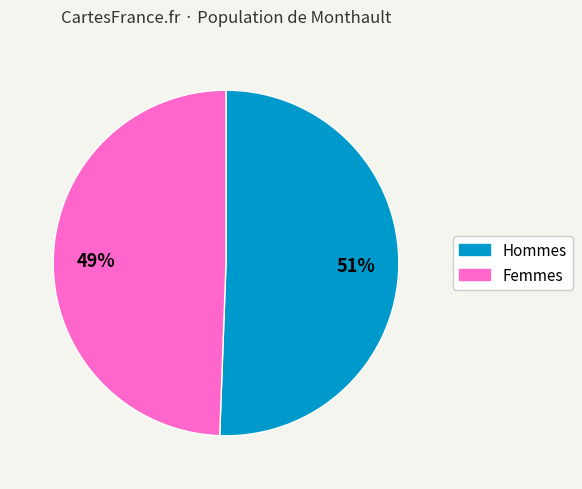

Count the number of slices in the pie.

2